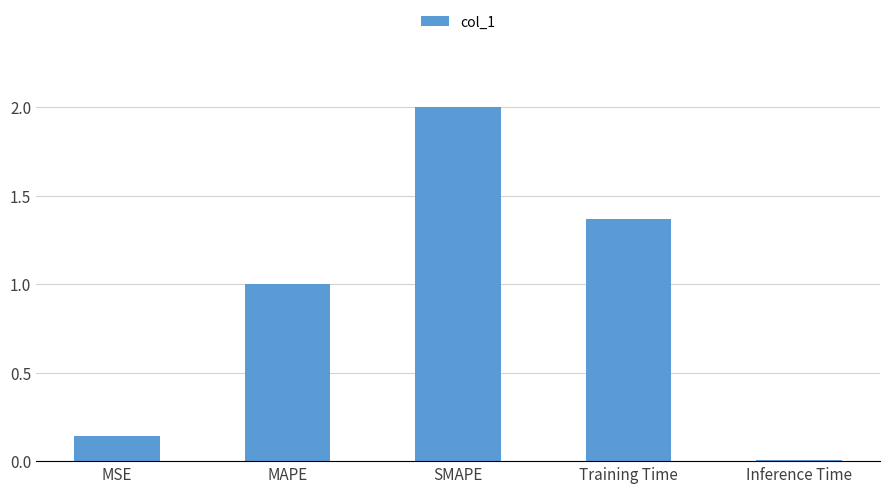

What is the change in value from MSE to SMAPE?

+1.9